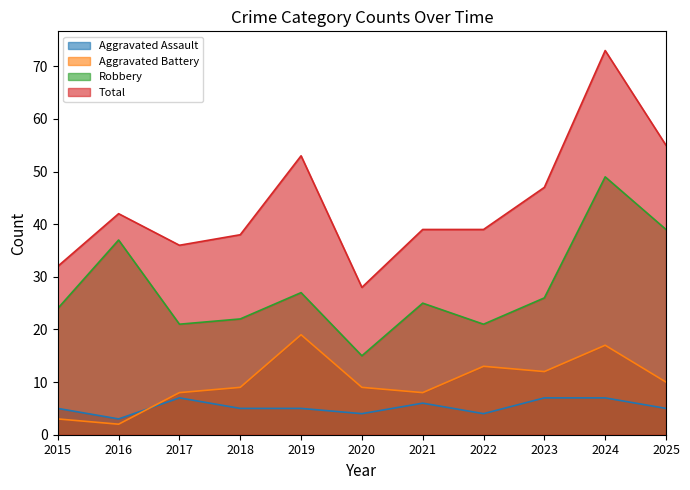

What is the sum of all Robbery values?

306